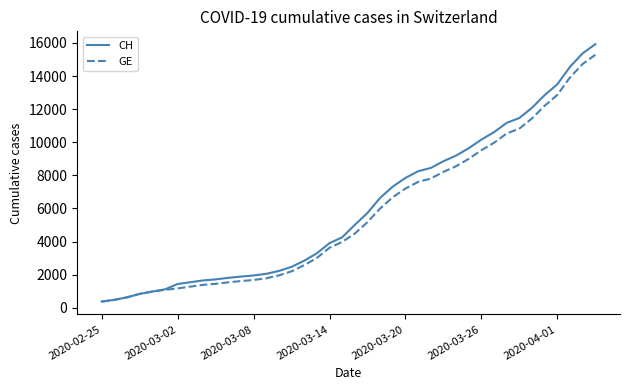

What is the difference between the second highest and second lowest values in the CH series?

14896